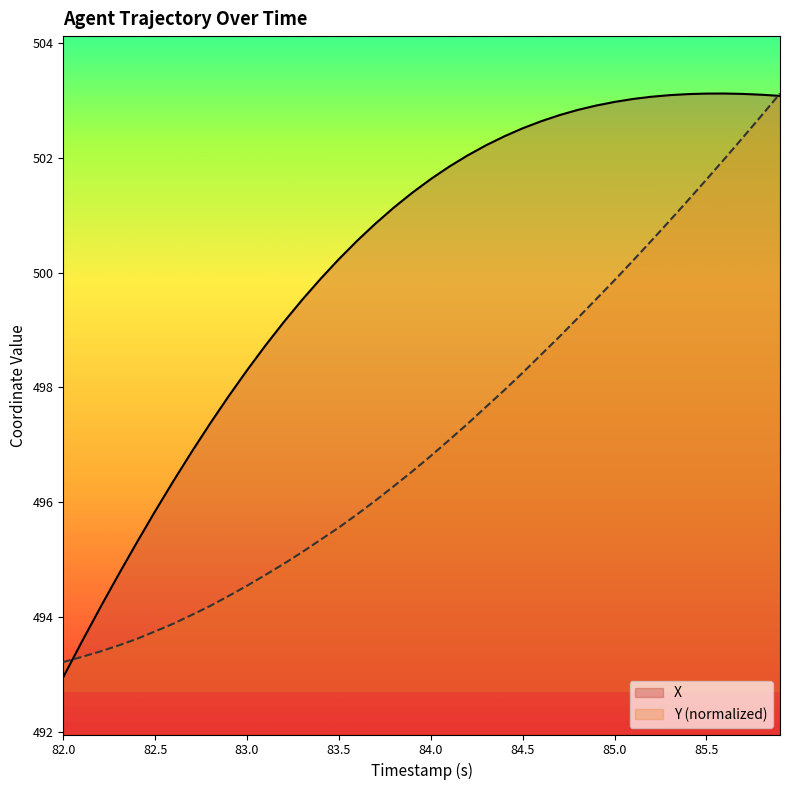

Which series has the widest spread of values?

X